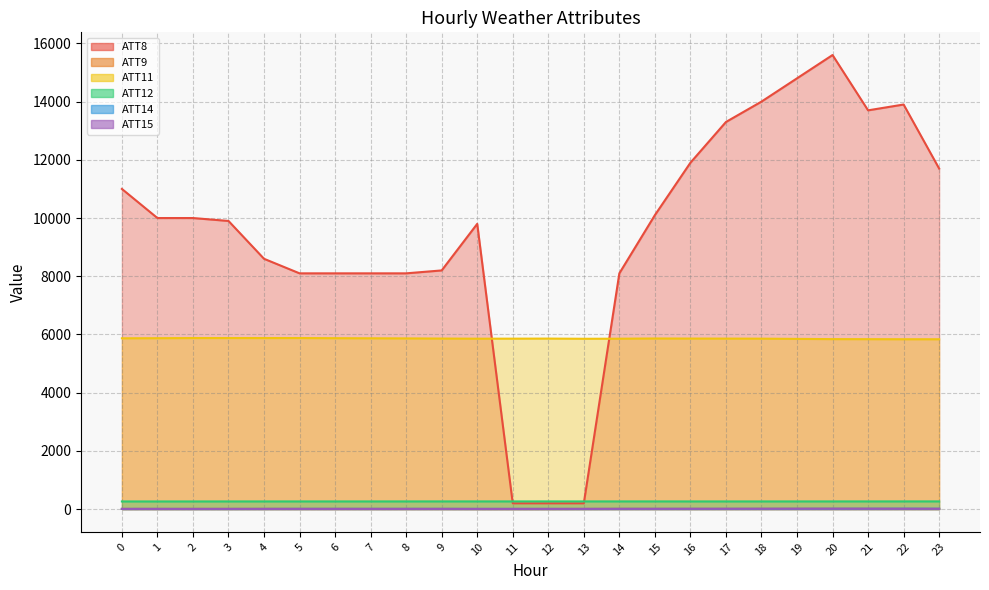

At which category is the sum across all series the highest?

20